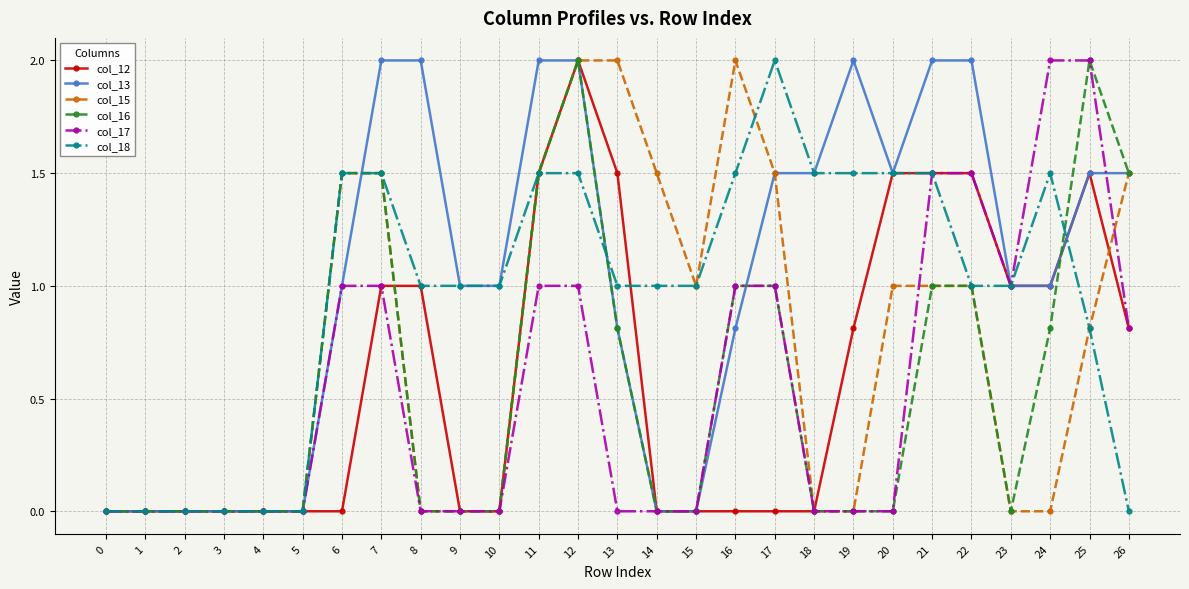

After their last crossing, which series has the higher values: col_13 or col_18?

col_13